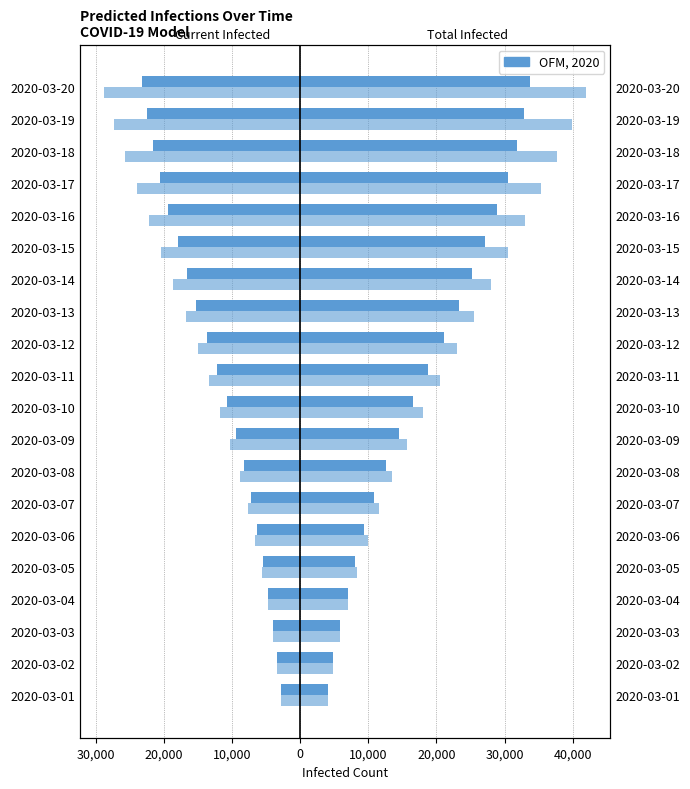

Is it true that predicted_current_infected_mean equals -16640 at 2020-03-14?

True